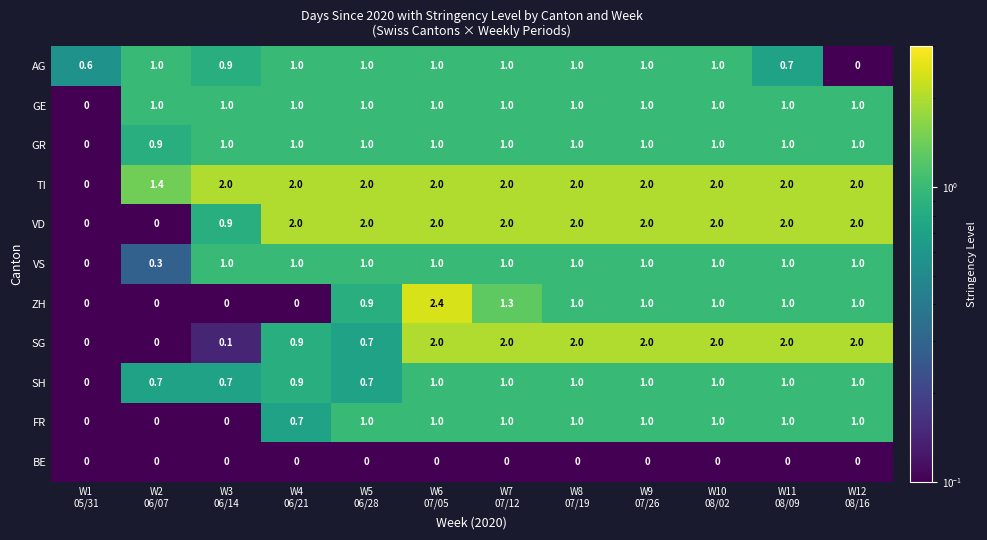

Count the VS values in the range 1 to 2.

10